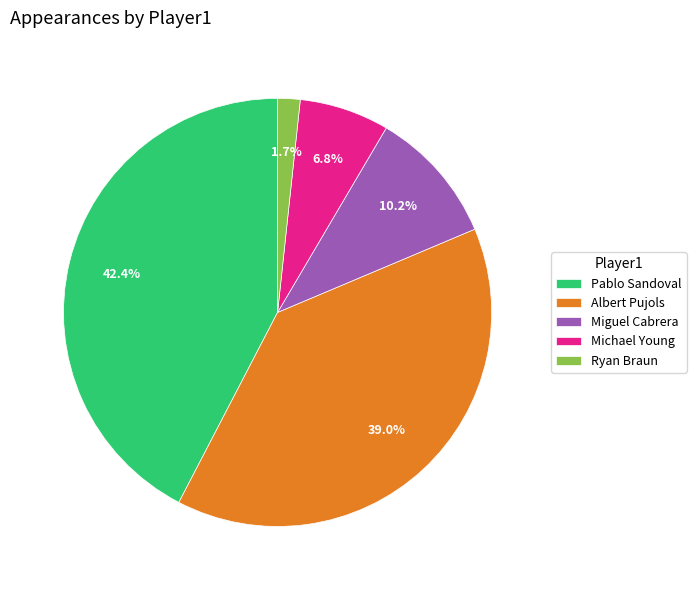

Count the number of slices in the pie.

5